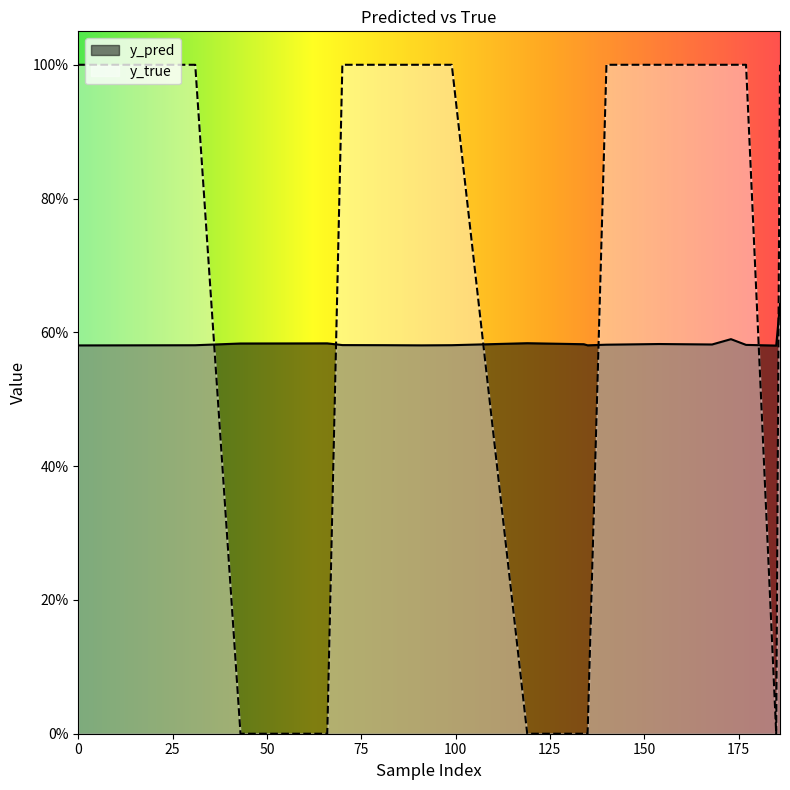

Where do y_pred and y_true first cross each other?

31 and 43